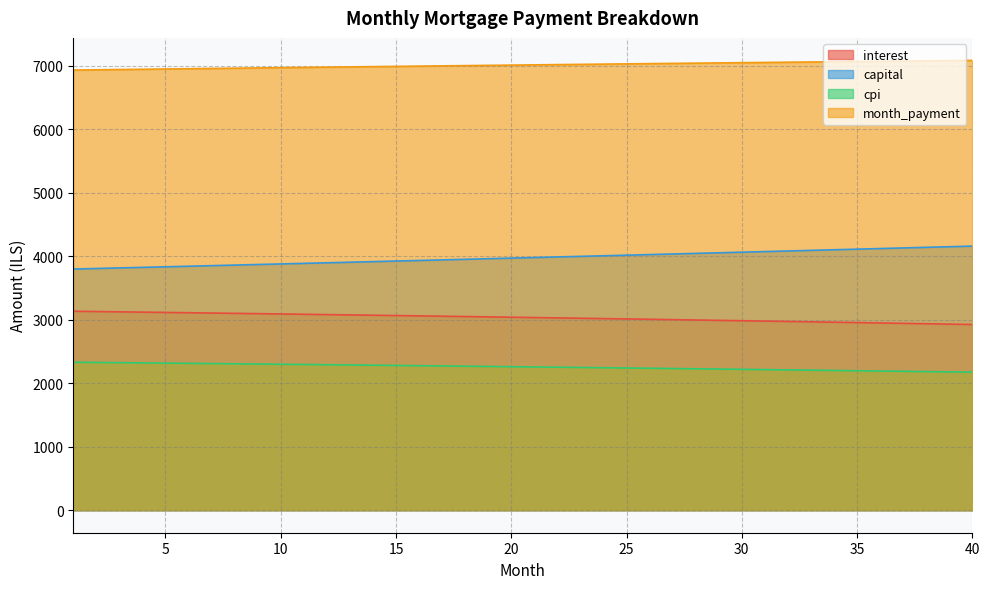

Which series has the largest range (max minus min)?

capital